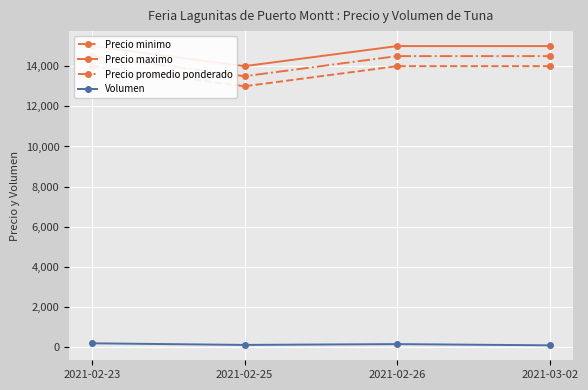

What is the lowest value of the Volumen series?

100